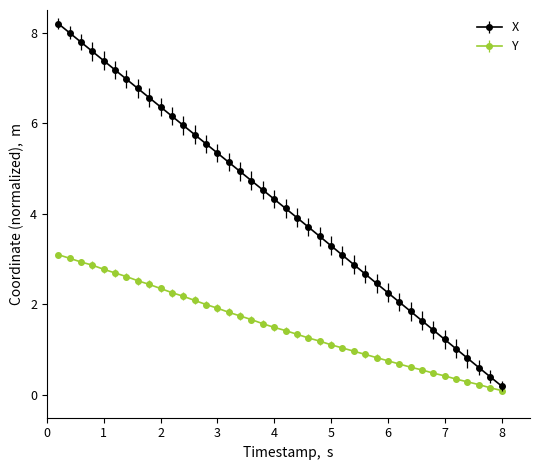

Which series has the largest range (max minus min)?

X